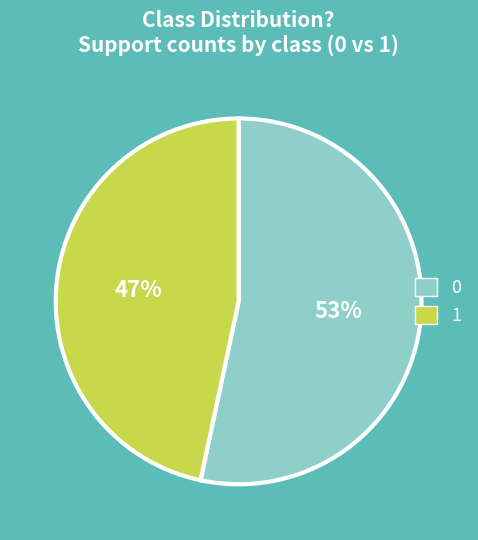

To the nearest percent, what is the combined percentage of 0 and 1?

100%